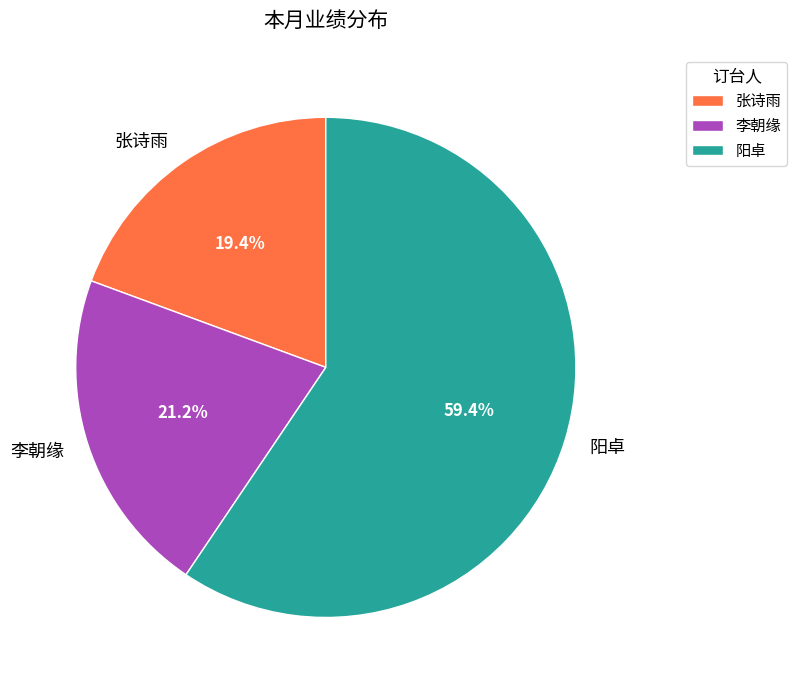

Is there any slice that represents more than half of the pie?

Yes